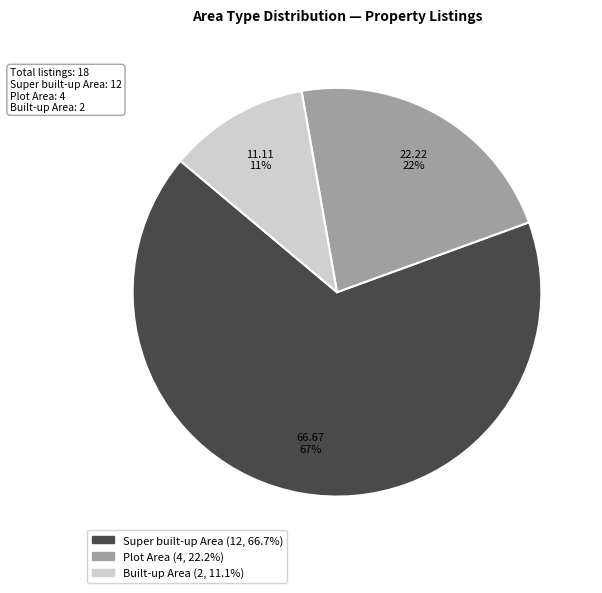

Which has a higher value, Built-up Area or Super built-up Area?

Super built-up Area